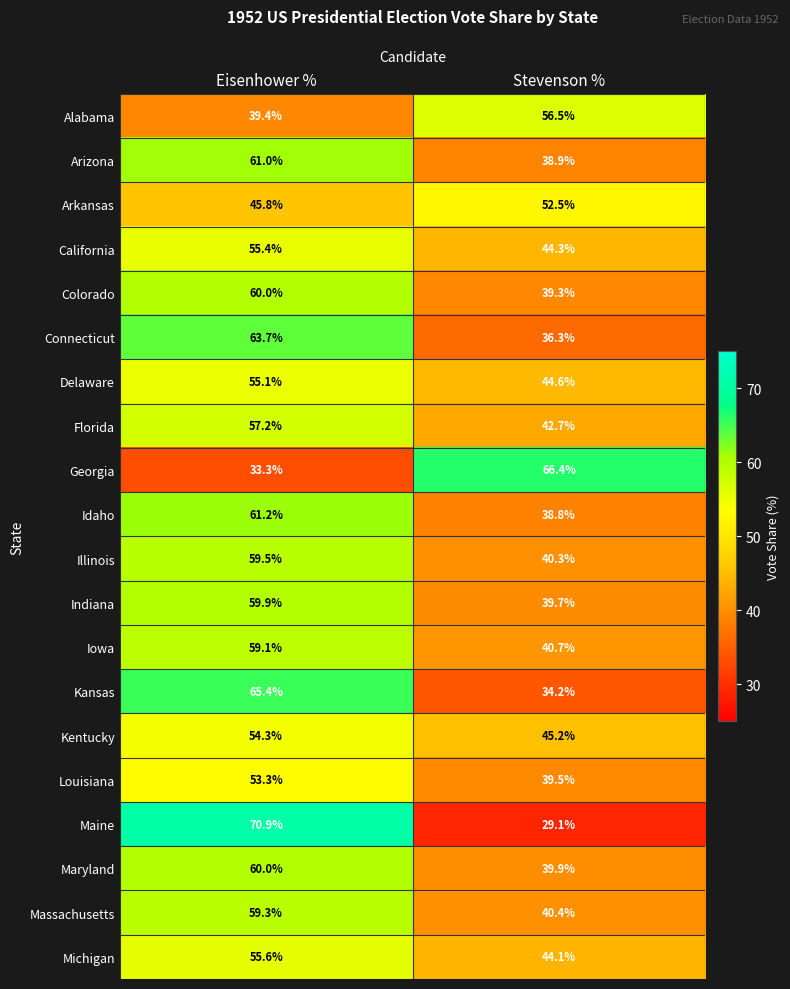

Which label corresponds to the smallest value in the chart?

Stevenson %